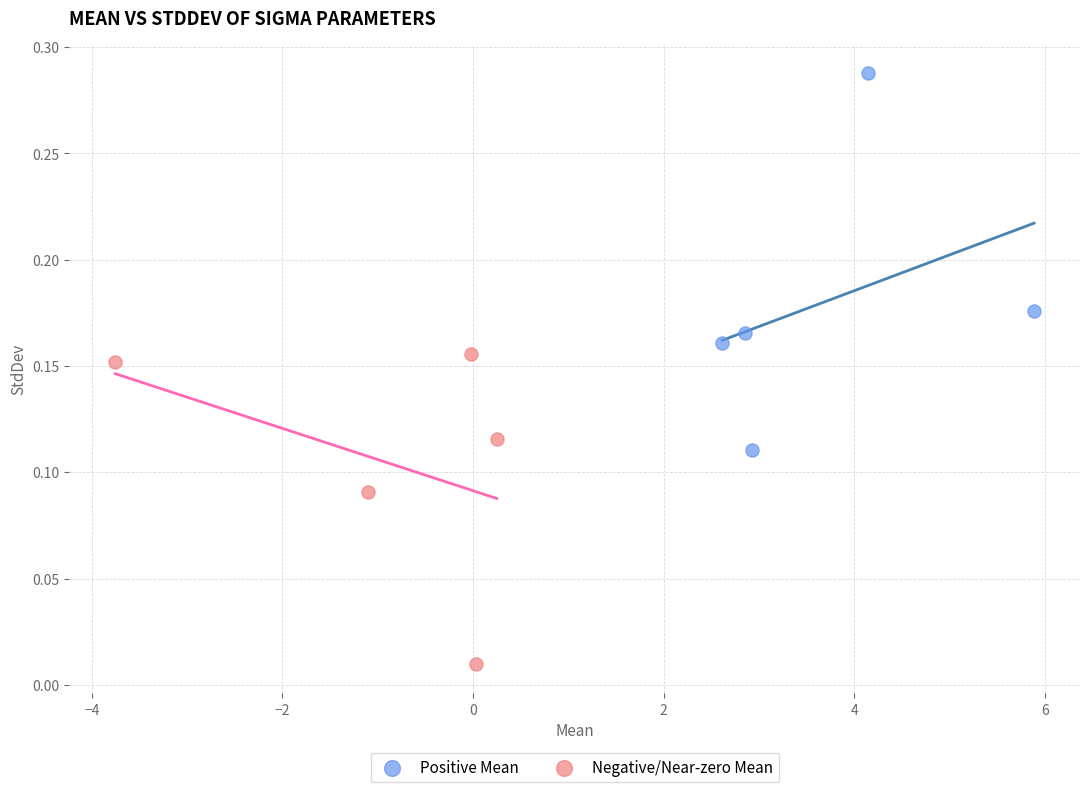

Which series has the widest spread of Y values?

Positive Mean